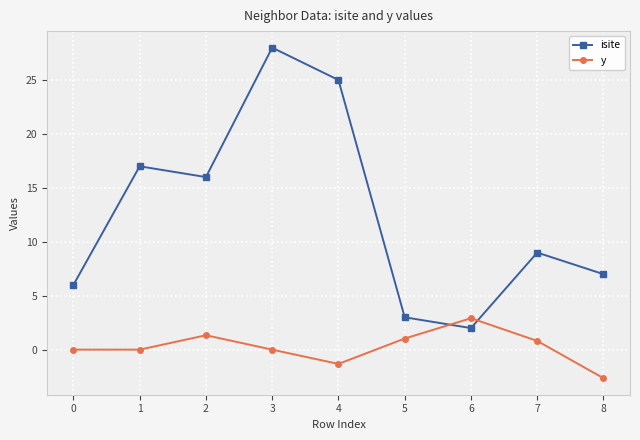

What is the sum of the y values at 8 and 4?

-4.0